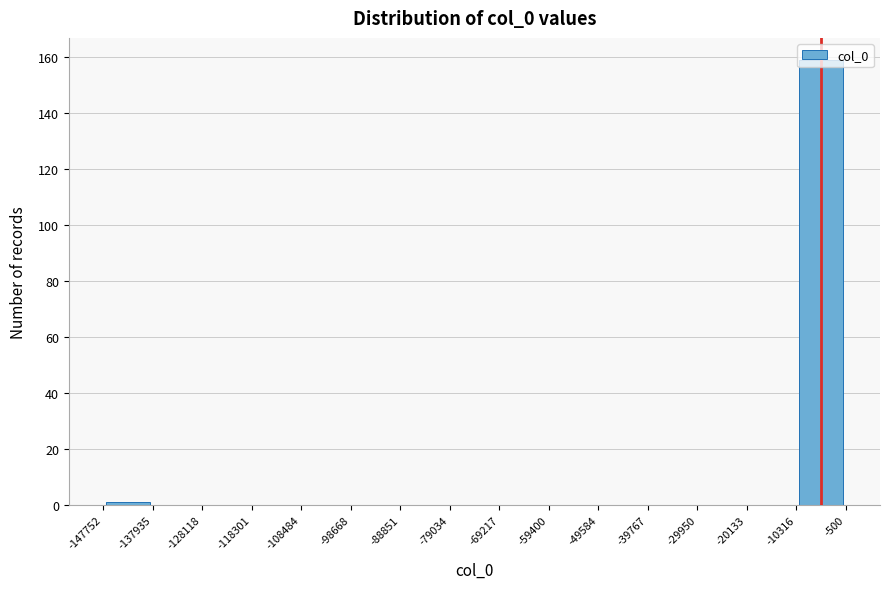

Which range on the x-axis has the tallest bar?

-10316 to -500